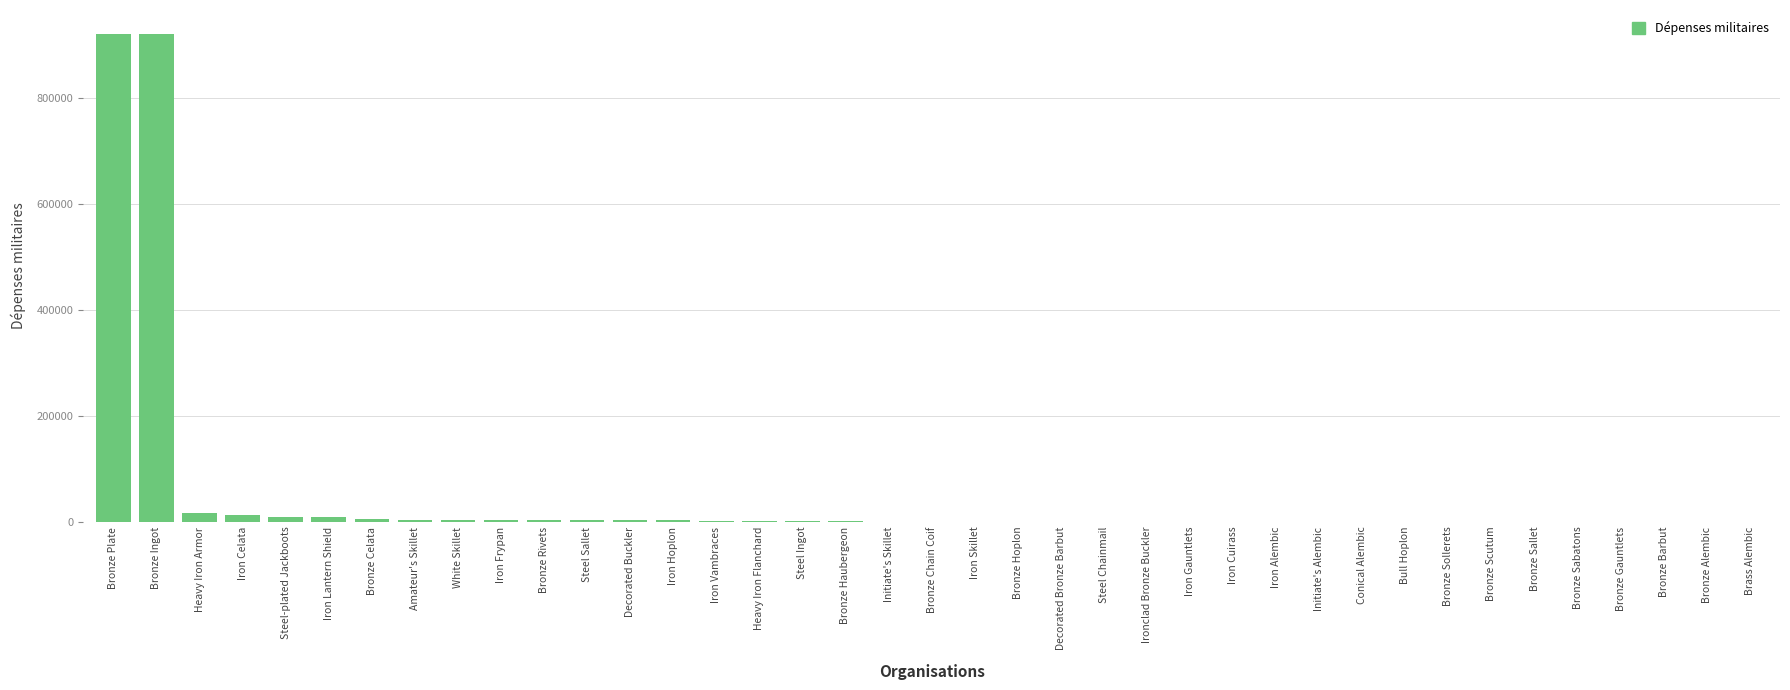

Count the number of data series in this chart.

1